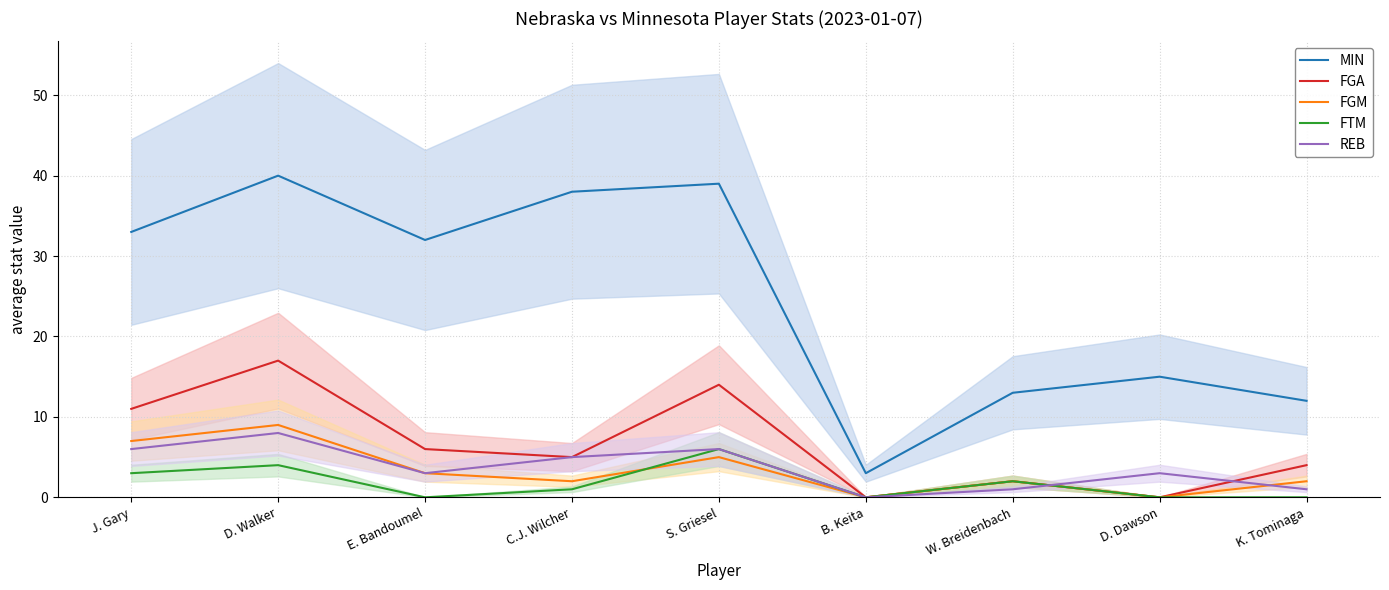

What is the difference between the maximum and minimum values in the MIN series?

37